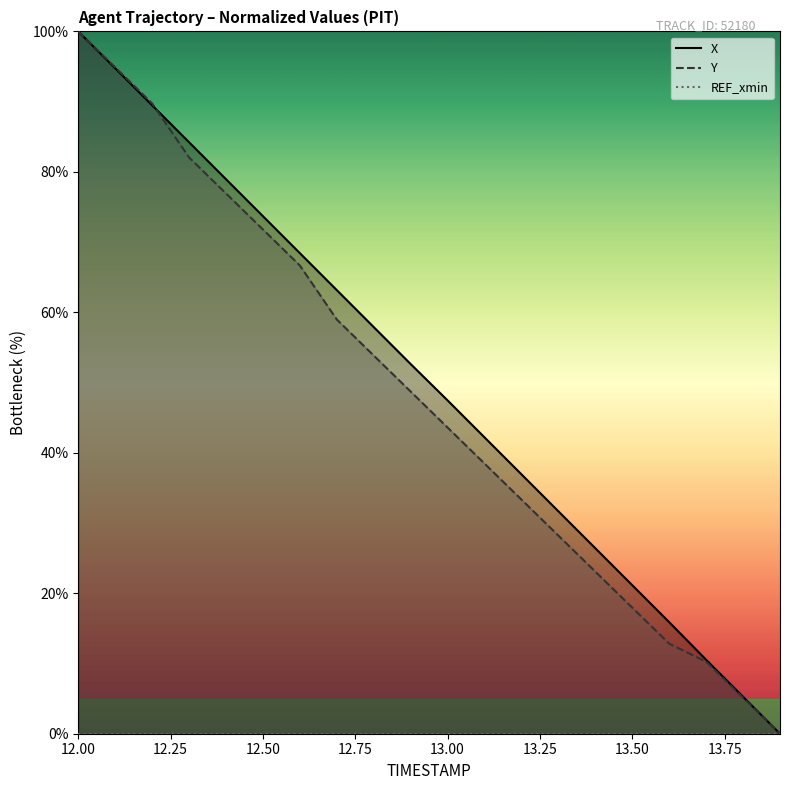

How many lines are shown in the chart?

2